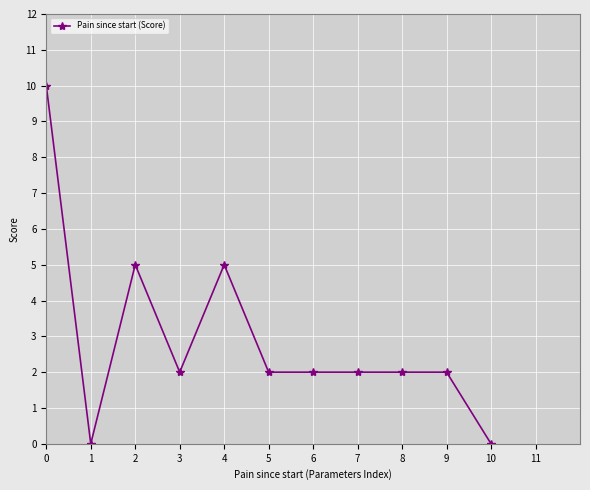

What is the difference between the maximum and minimum values?

10